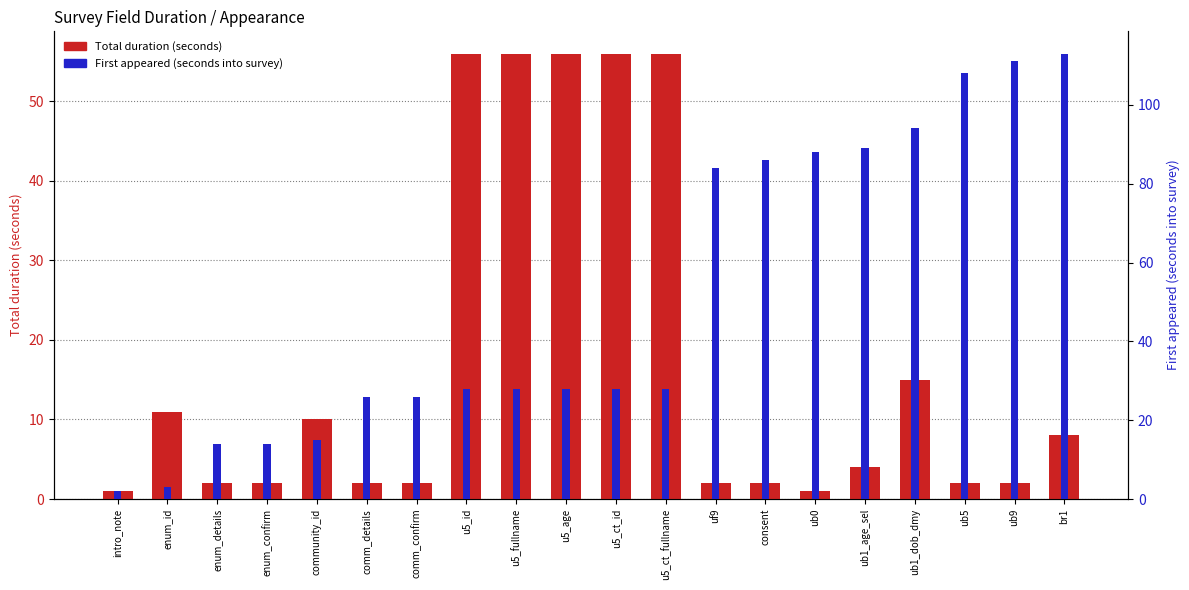

What is the total value across all series at uf9?

86